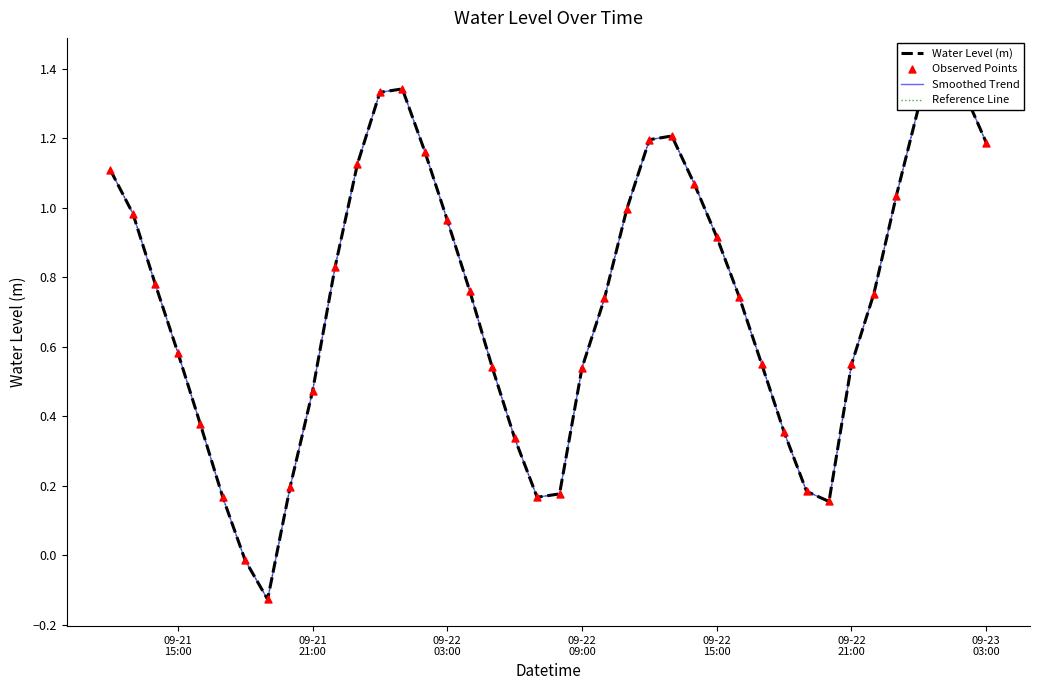

Is the value of Water Level (m) at 35 greater than the value of Reference Line at 38?

No